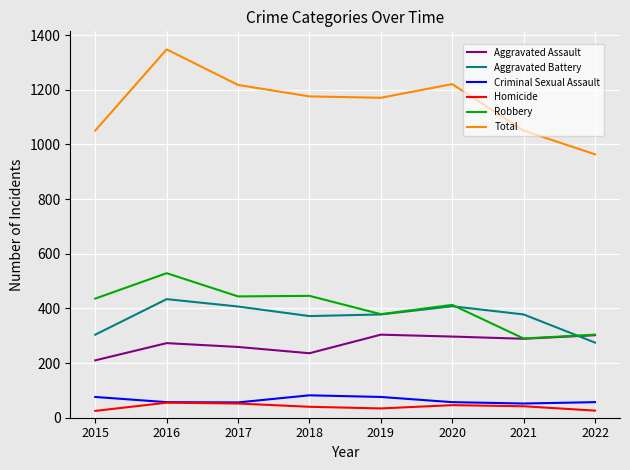

The value of Robbery at 2017 is 273. True or false?

False